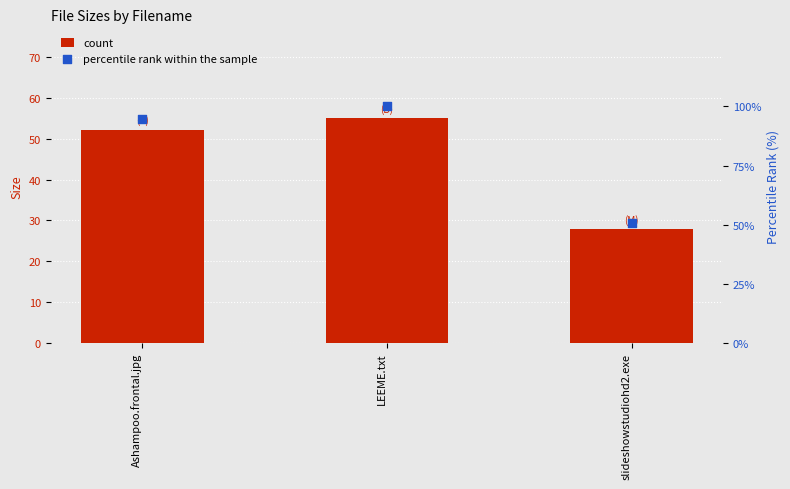

At how many categories does at least one series exceed 89?

2